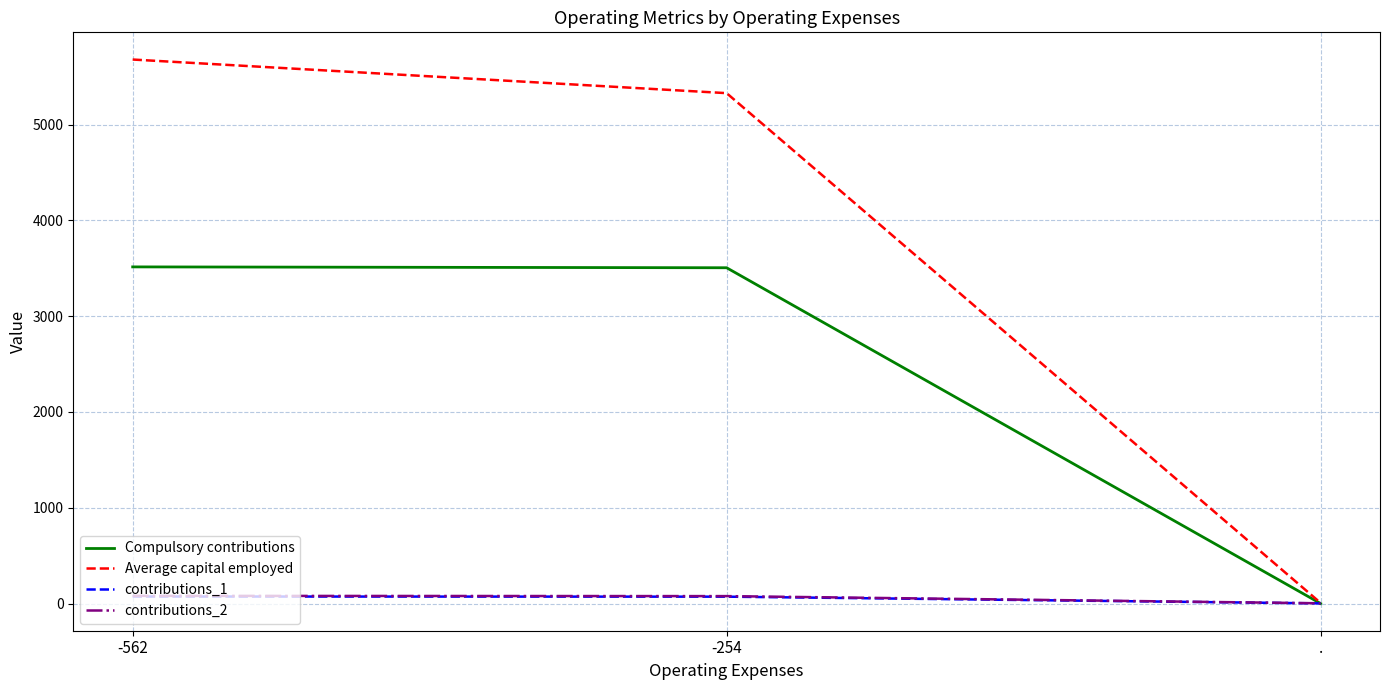

The contributions_1 series shows 71.9 at -254. True or false?

True